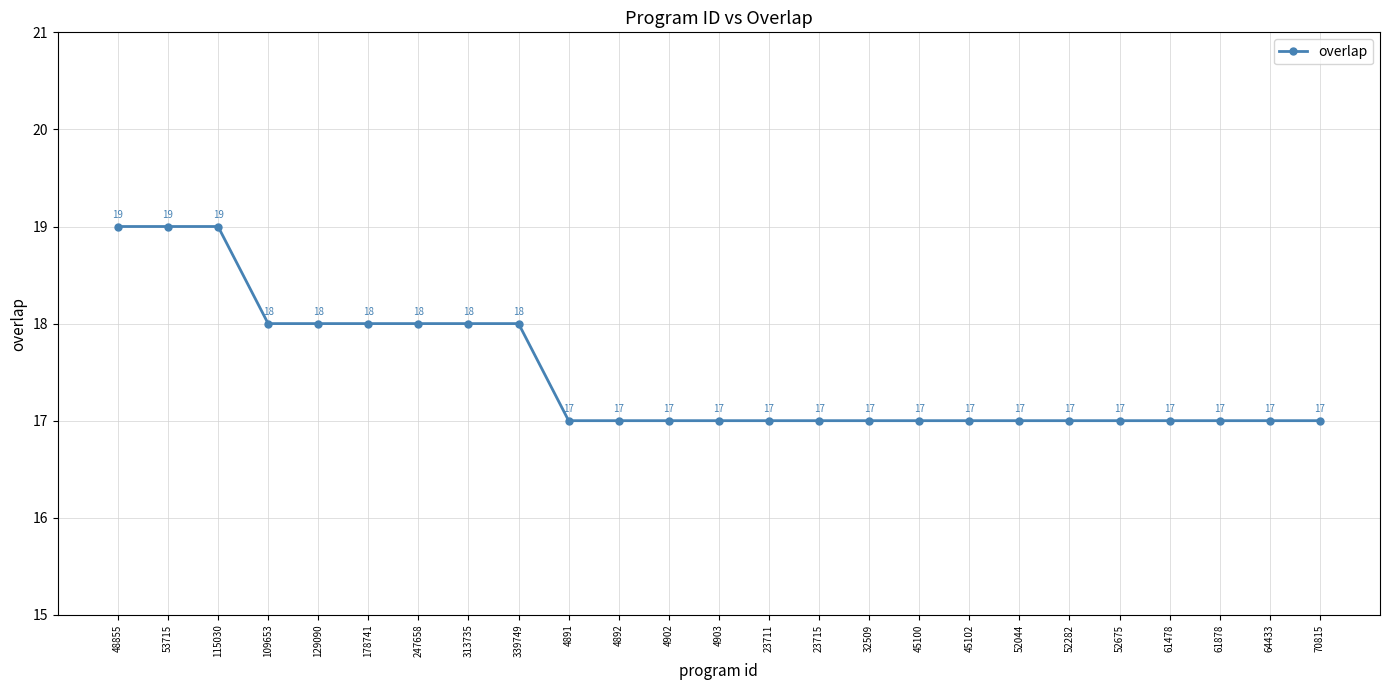

How many values are between 17 and 18?

22